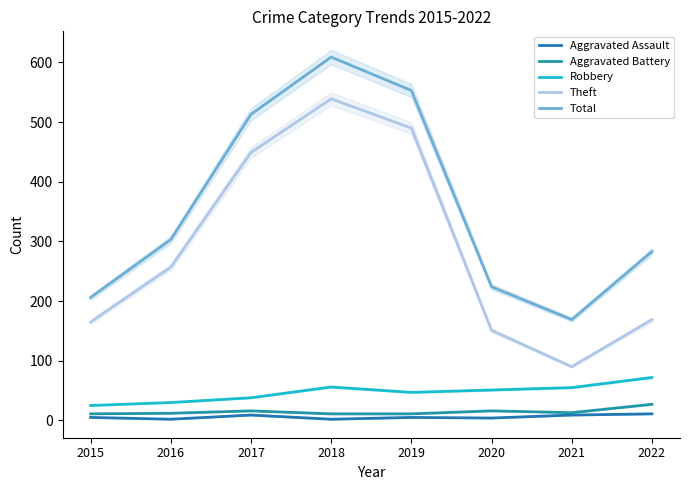

The Theft series shows 117 at 2016. True or false?

False